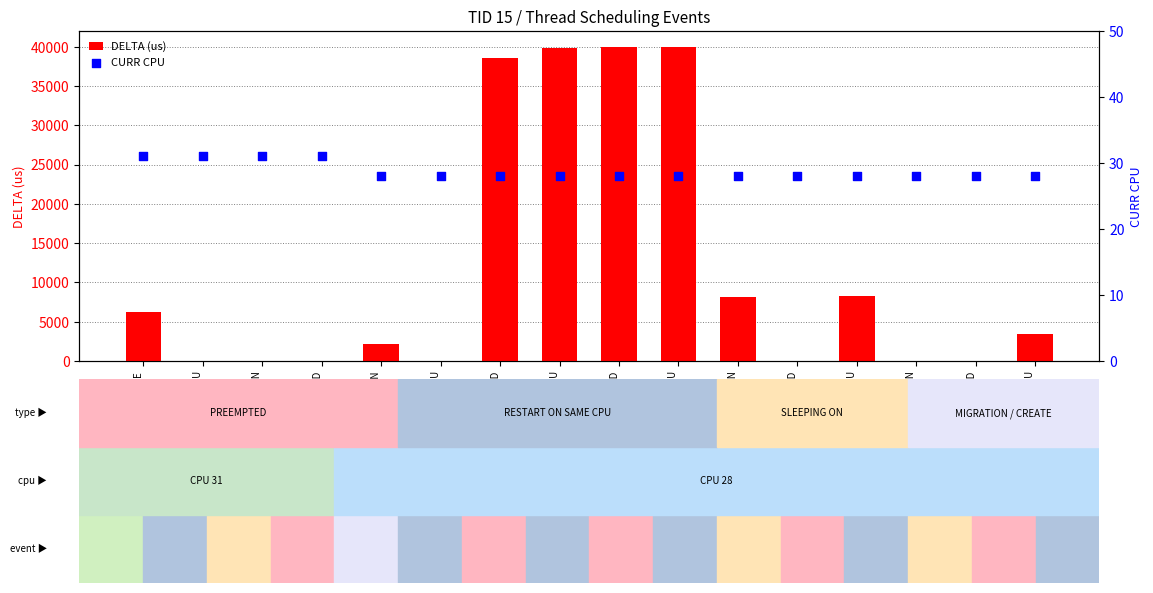

Which series has the largest Y range (max minus min)?

DELTA (us)